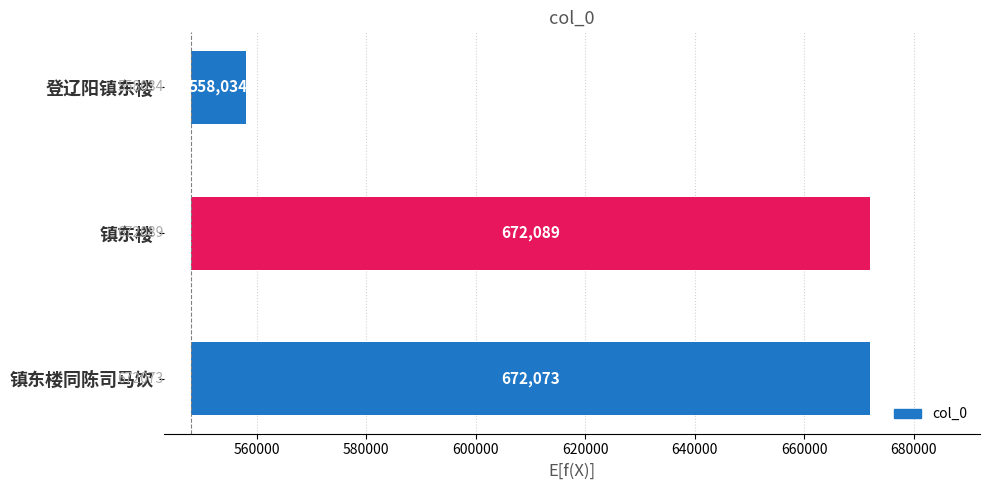

Count the number of categories in the chart.

3